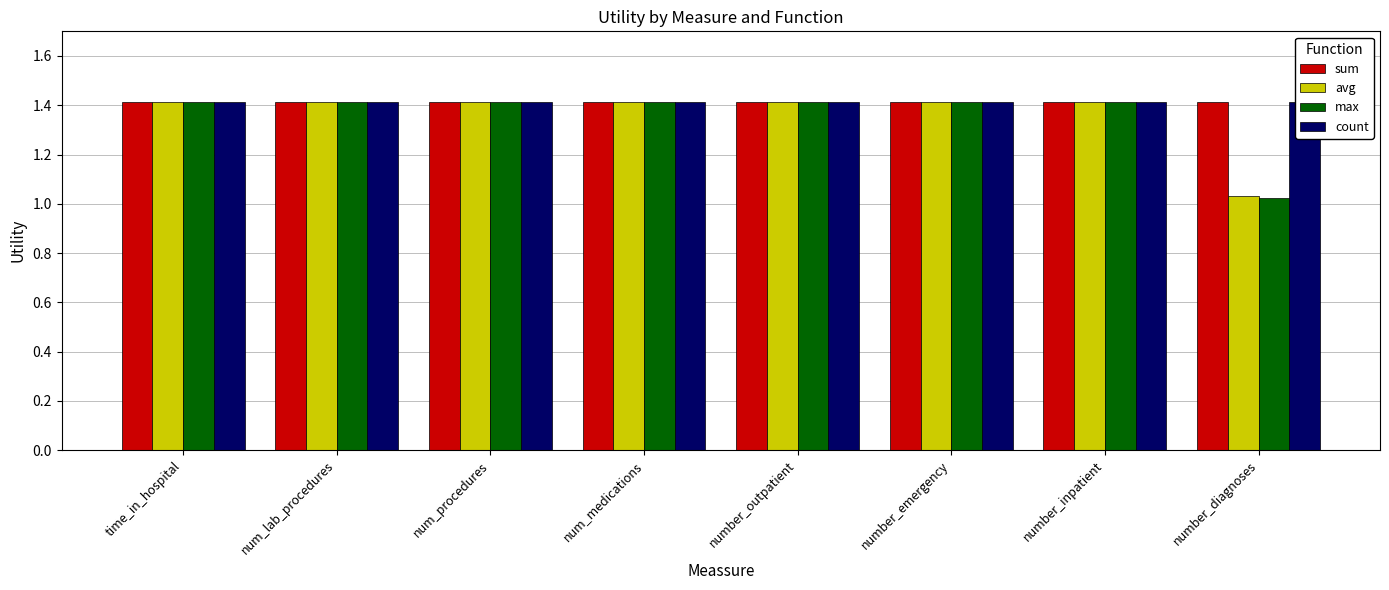

How many groups of bars are there?

8